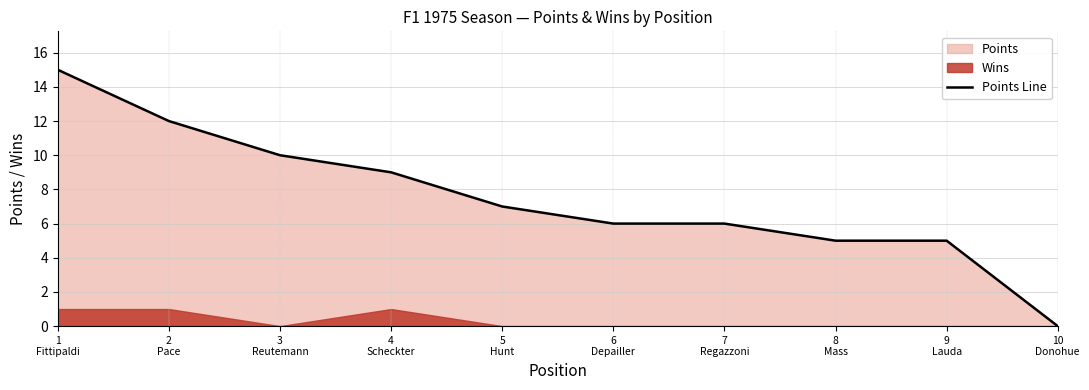

What is the label of the 8th point from the left?

8
Mass